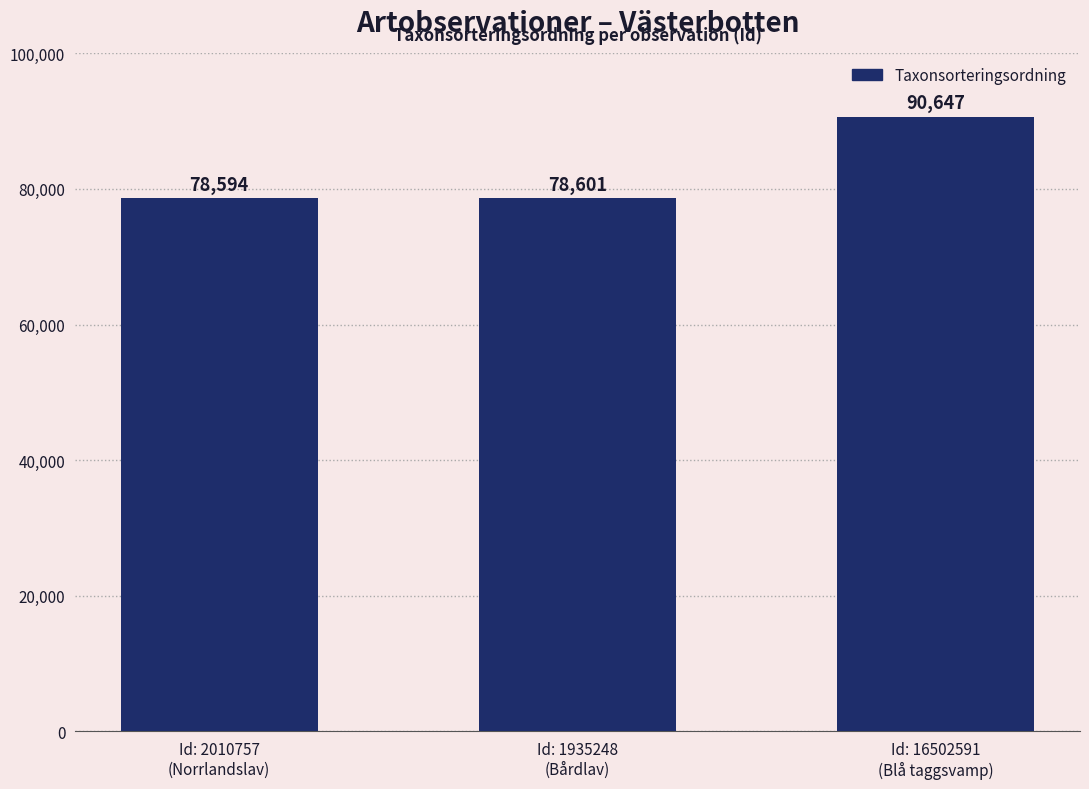

What is the difference between the maximum and second lowest values?

12046